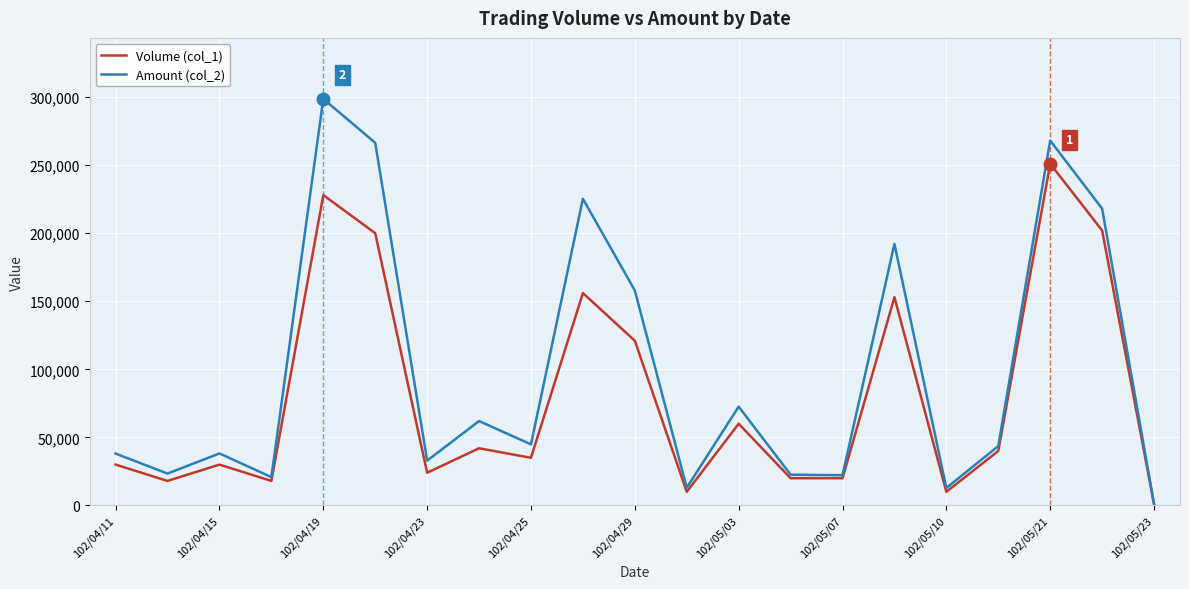

What is the maximum value shown in the chart?

298680